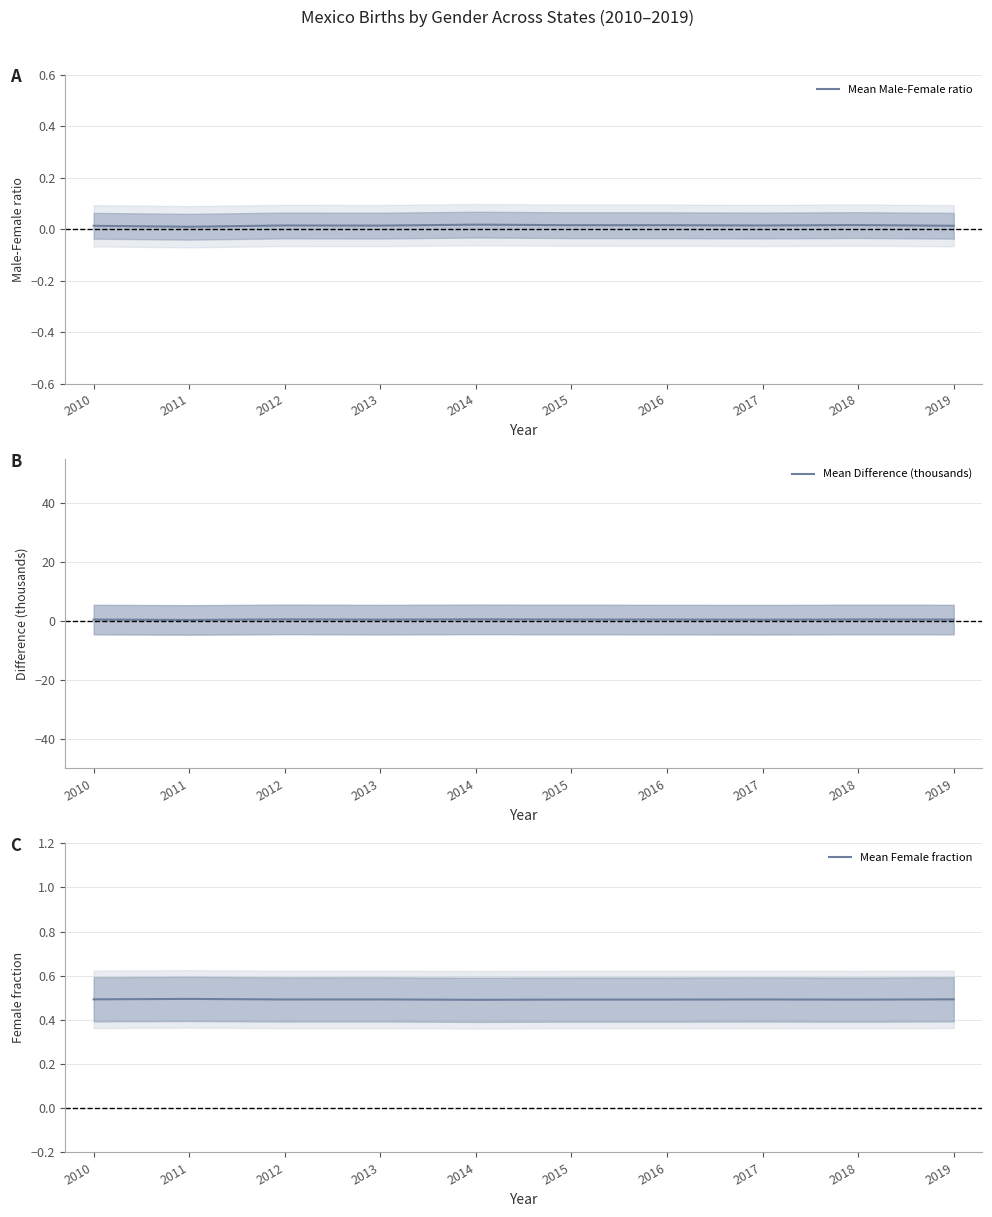

How many times do Mean Female fraction and Mean Difference (thousands) cross each other?

4